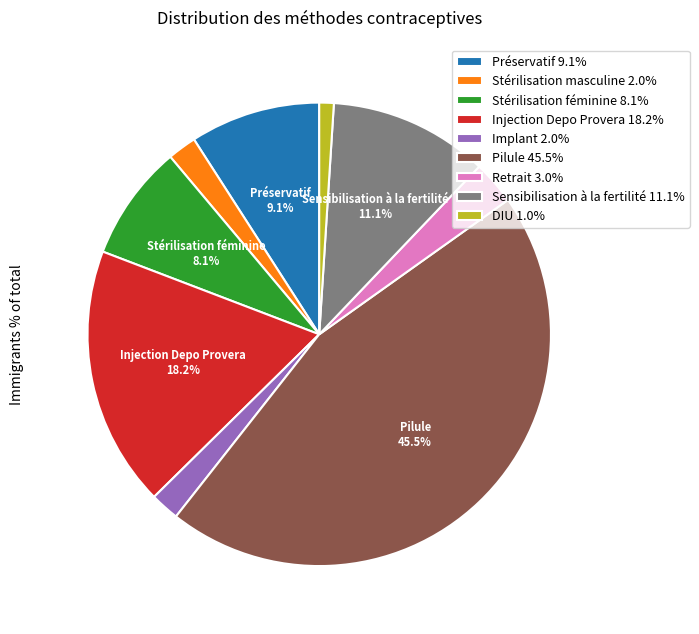

Which has a higher value, Préservatif 9.1% or Injection Depo Provera 18.2%?

Injection Depo Provera 18.2%